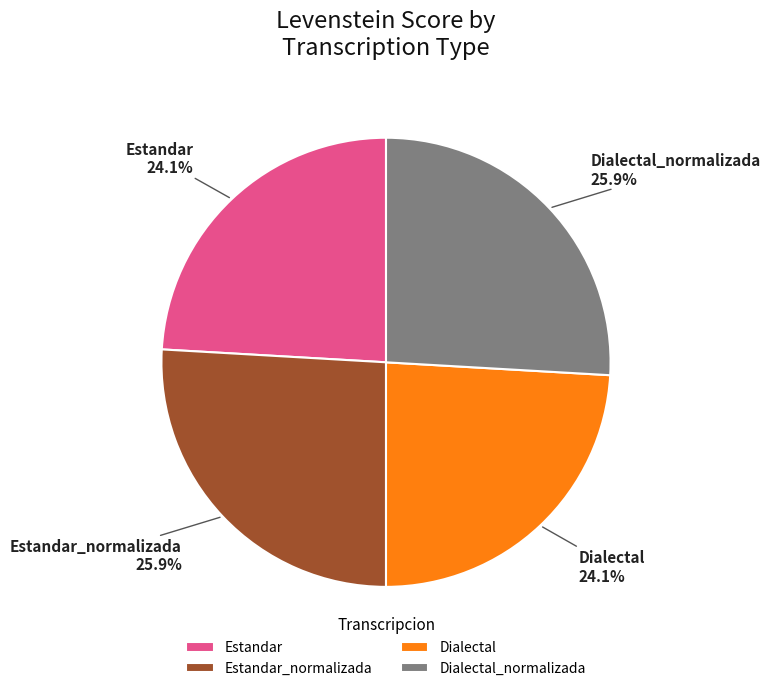

To the nearest percent, what is the combined percentage of Dialectal_normalizada and Dialectal?

50%